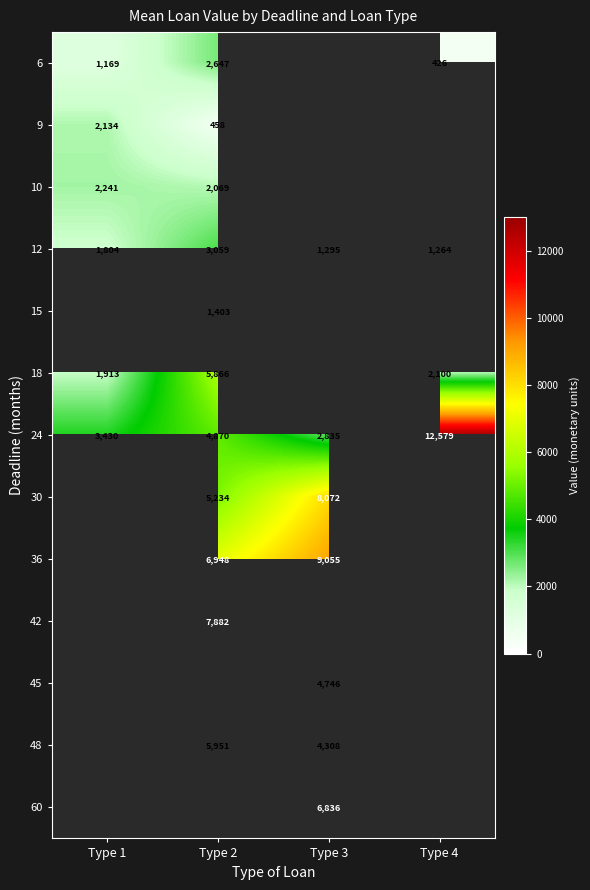

What is the maximum value shown in the chart?

12579.0